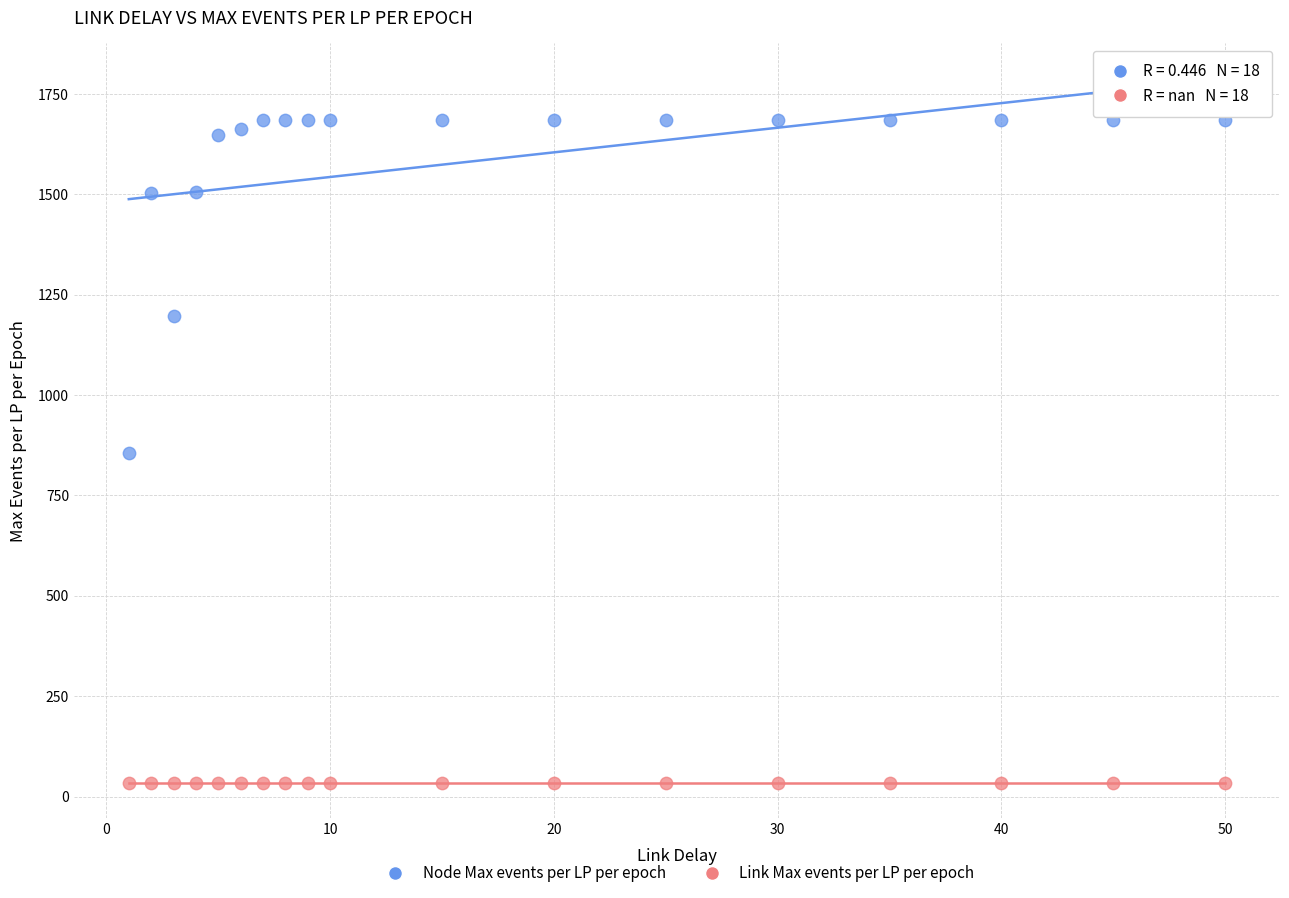

Which series contains the highest Y value?

Node Max events per LP per epoch